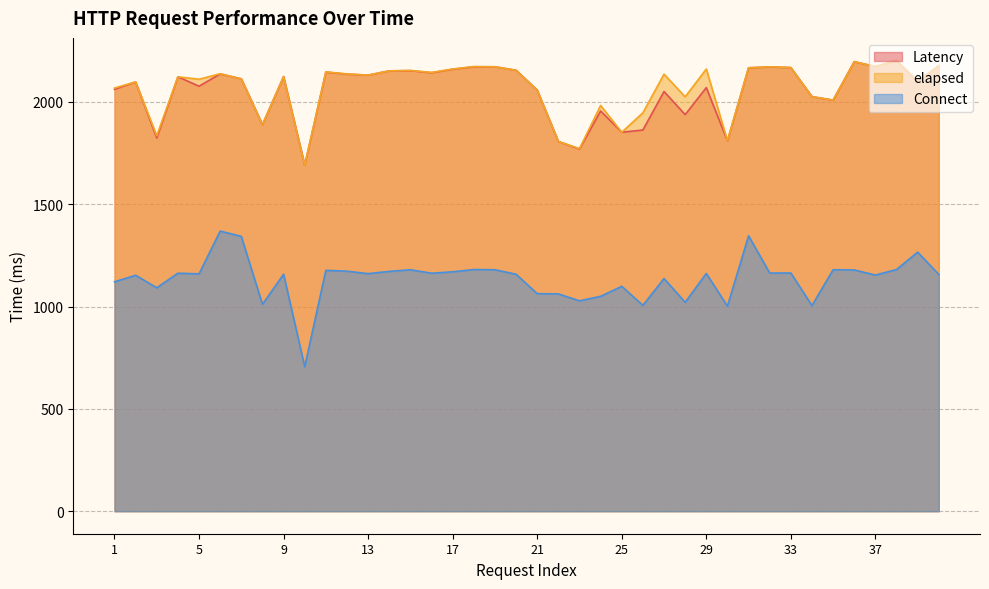

The value of Connect at 30 is 272. True or false?

False